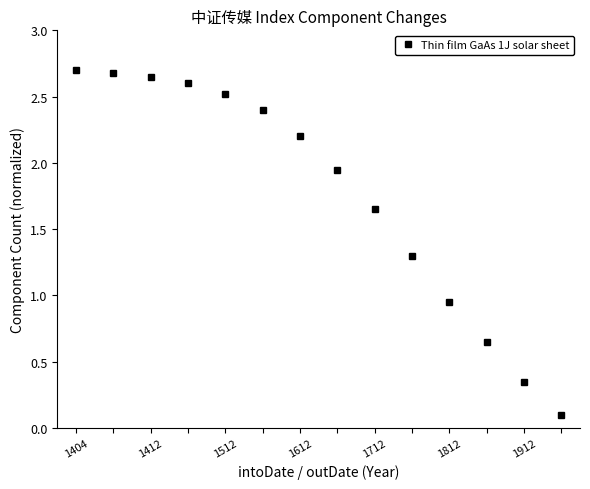

What is the greatest value displayed?

2.7